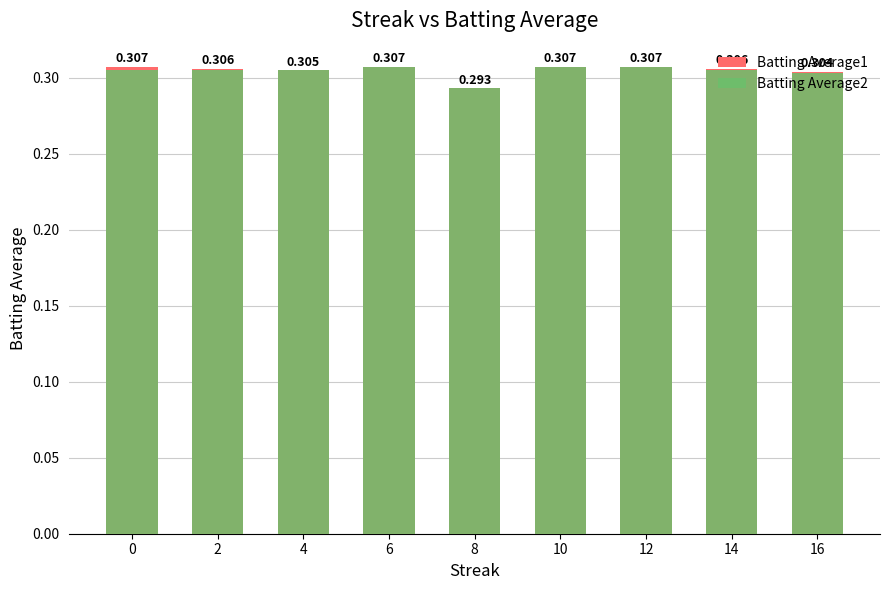

At which label is Batting Average1 closest to 0?

8